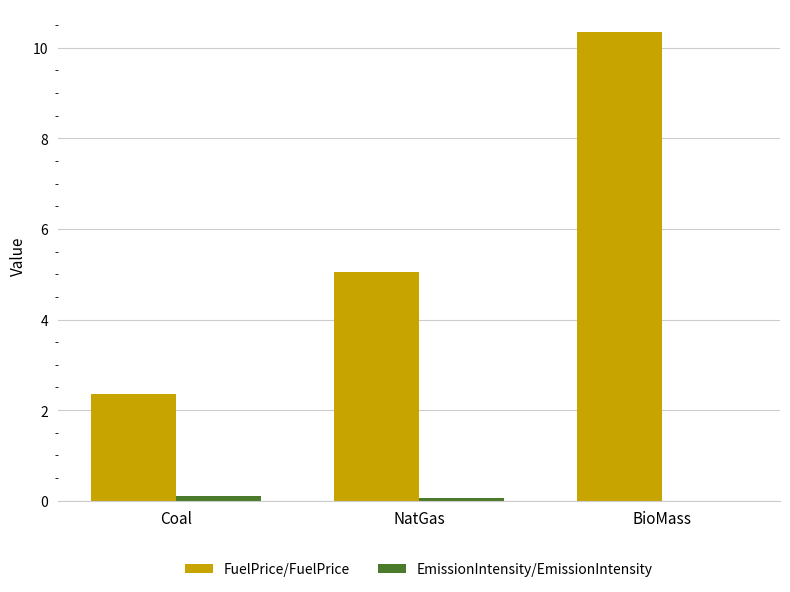

Is it true that FuelPrice/FuelPrice equals 4.0 at Coal?

False